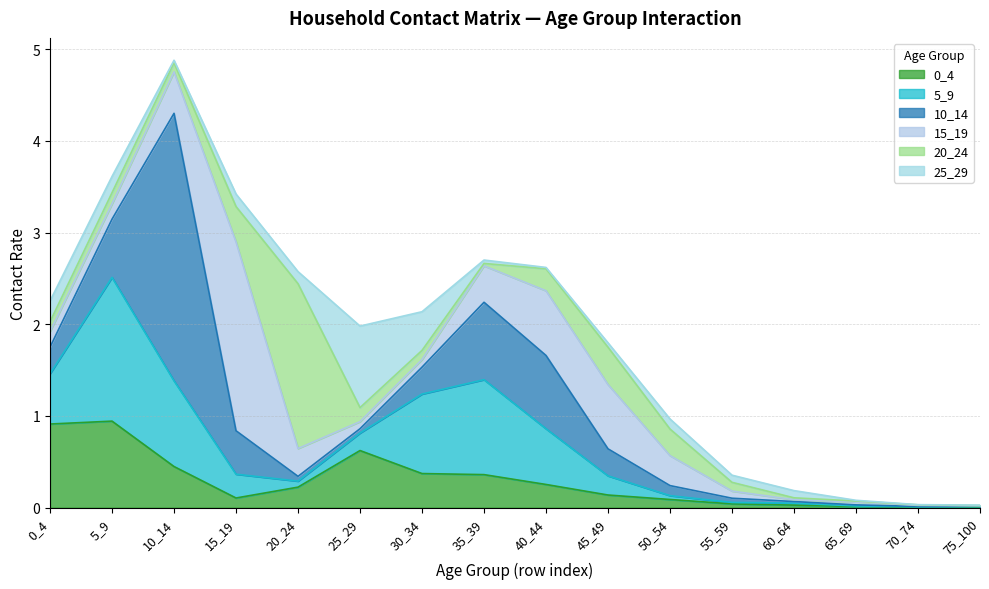

Where is 15_19 nearest to the value 1?

40_44